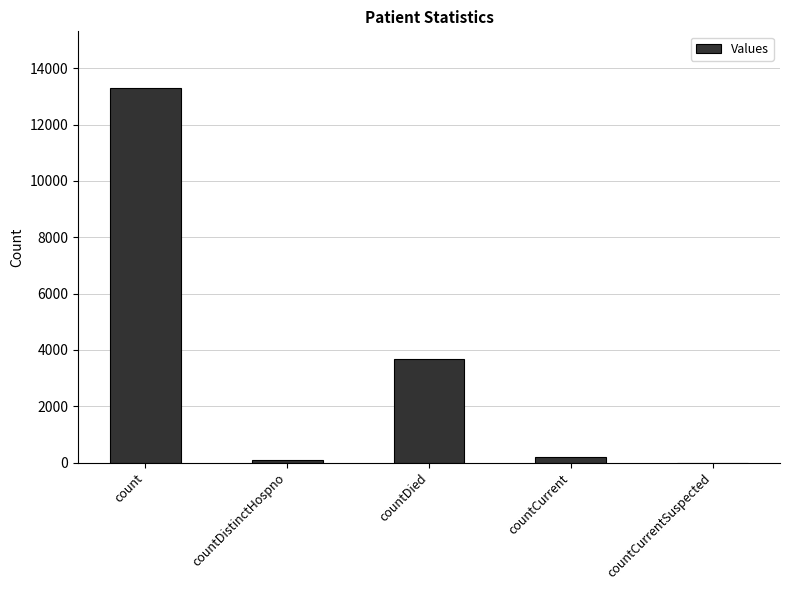

The chart shows a value of 6717 at countCurrentSuspected. True or false?

False